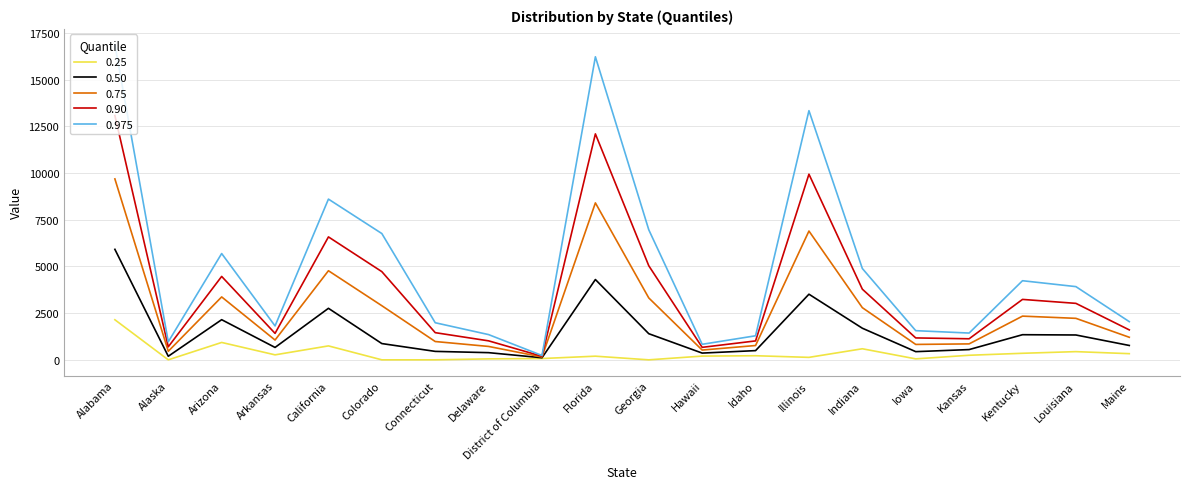

Rank the series at Delaware from lowest to highest value.

0.25, 0.50, 0.75, 0.90, 0.975